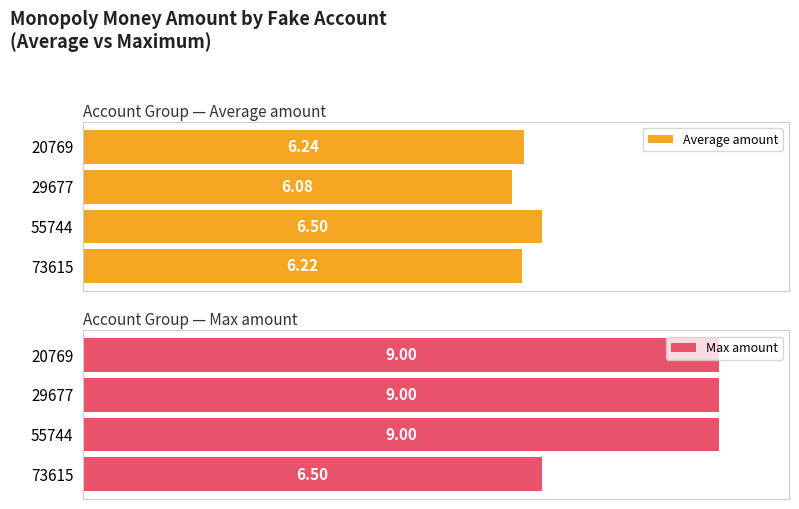

What is the difference between the maximum and minimum values in the Max amount series?

2.5